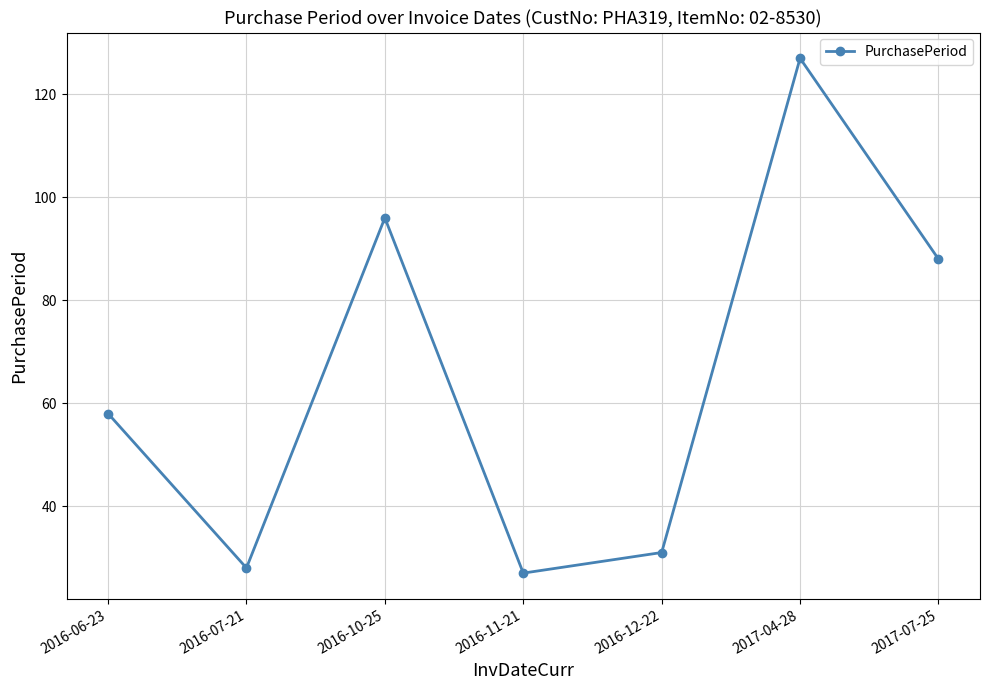

Reading right to left, transcribe all the data shown in this chart.

88	127	31	27	96	28	58